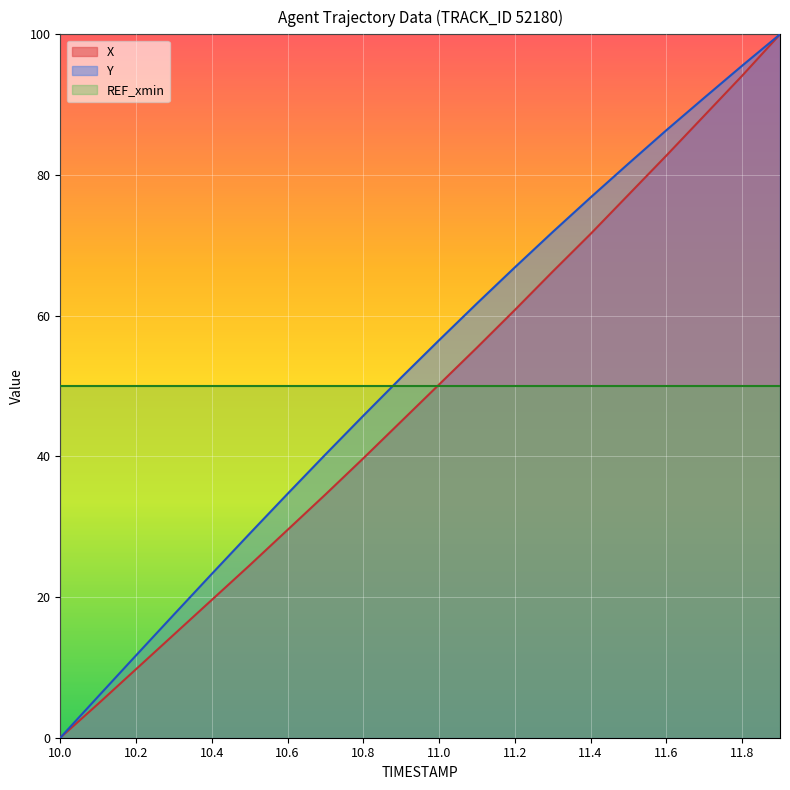

Which series has the widest spread of values?

X